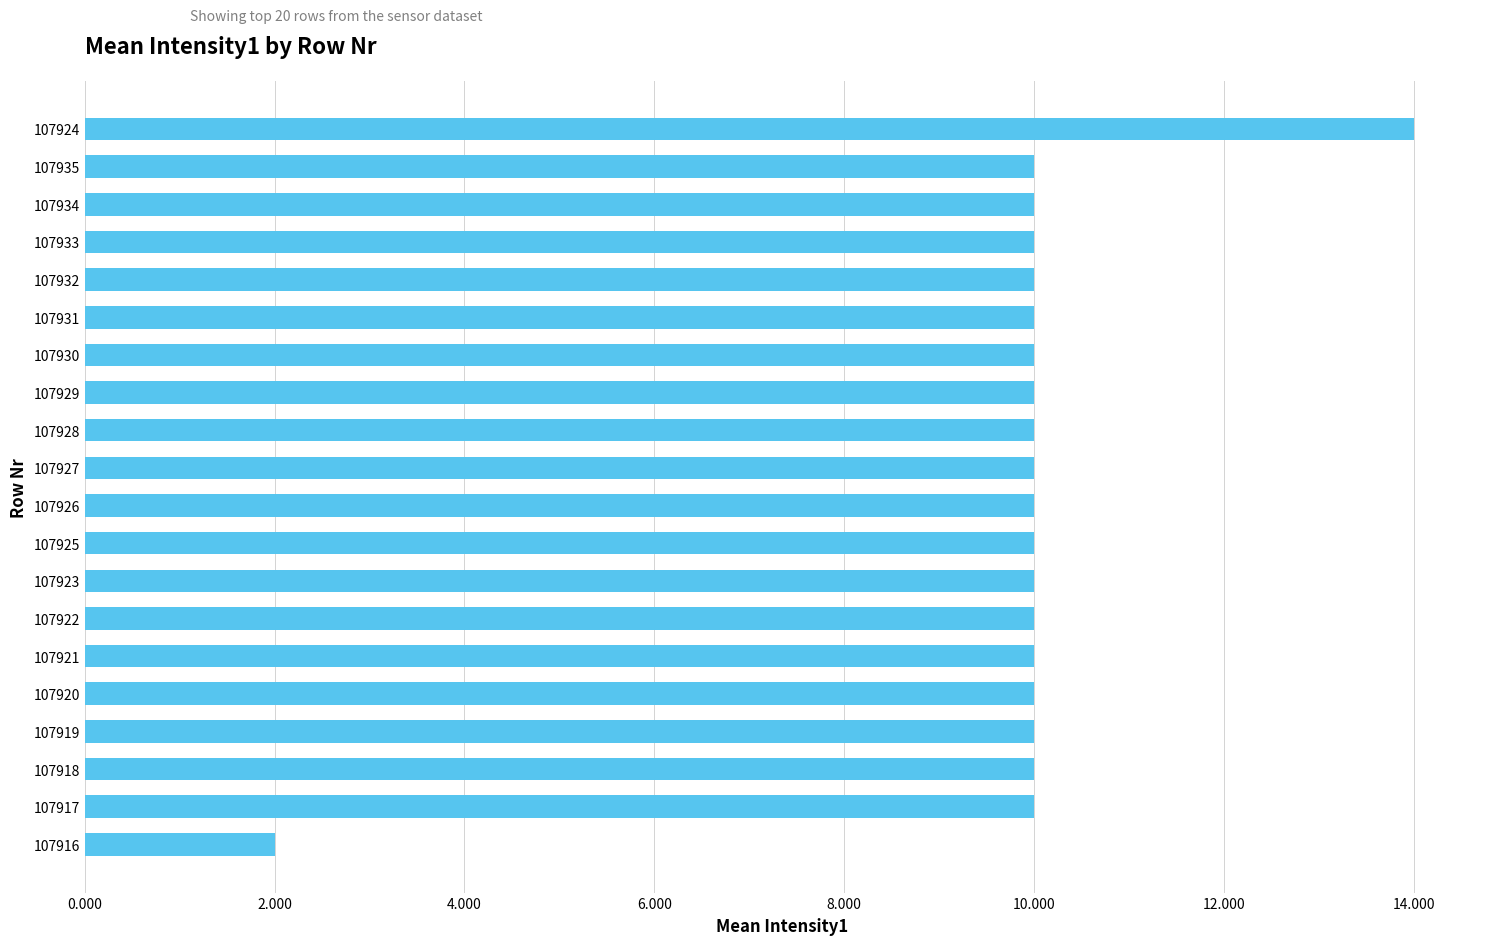

What is the average value?

10